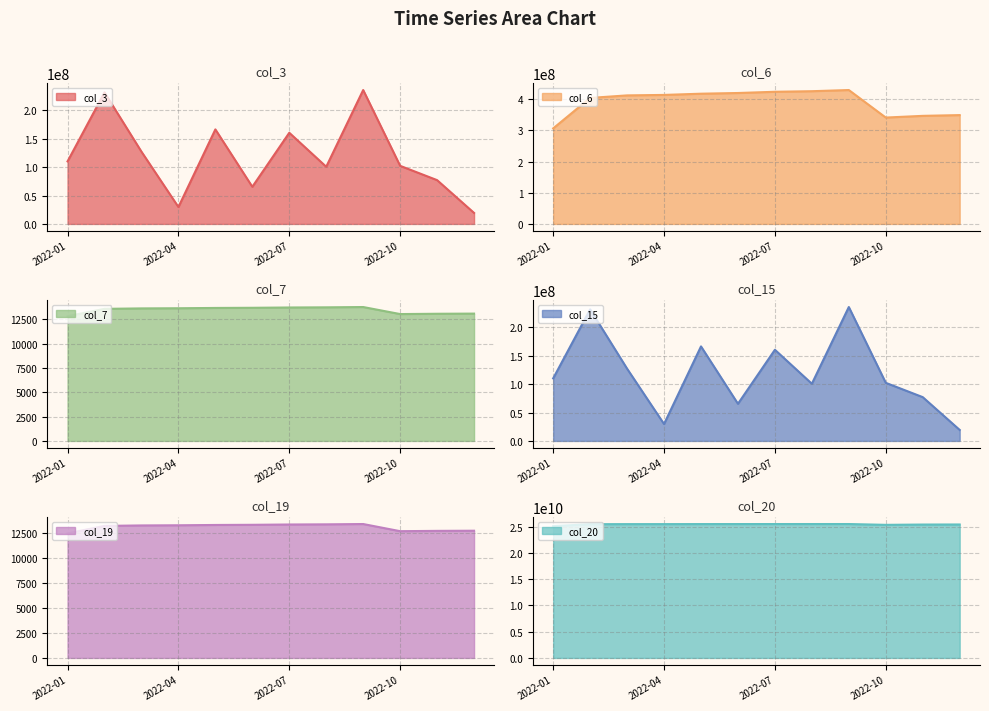

Rank the categories by col_20 value from highest to lowest.

2022-09, 2022-08, 2022-07, 2022-06, 2022-05, 2022-04, 2022-03, 2022-02, 2022-12, 2022-11, 2022-10, 2022-01